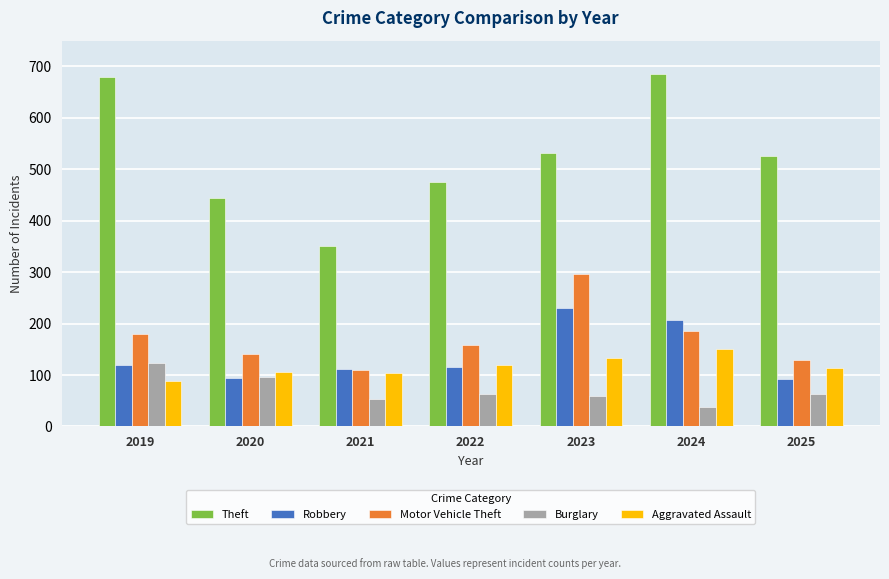

Is it true that Motor Vehicle Theft equals 109 at 2021?

True